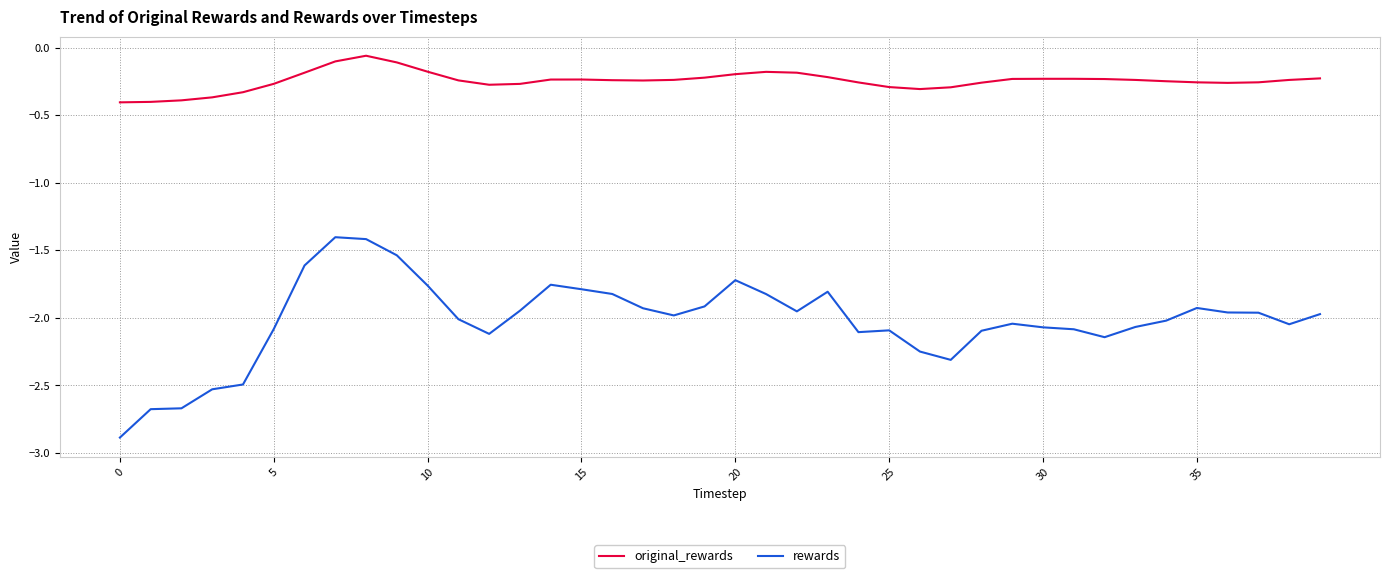

What is the difference between the maximum and minimum values in the original_rewards series?

0.3